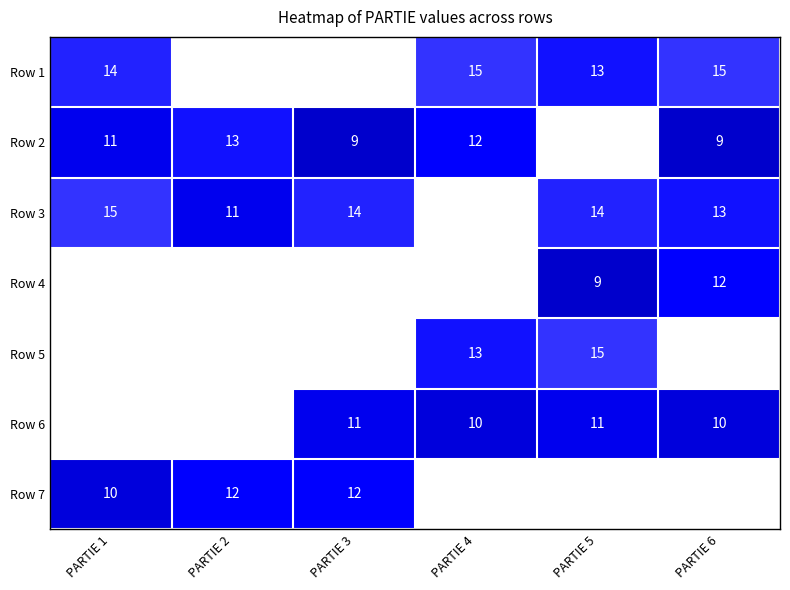

What is the maximum value shown in the chart?

15.0